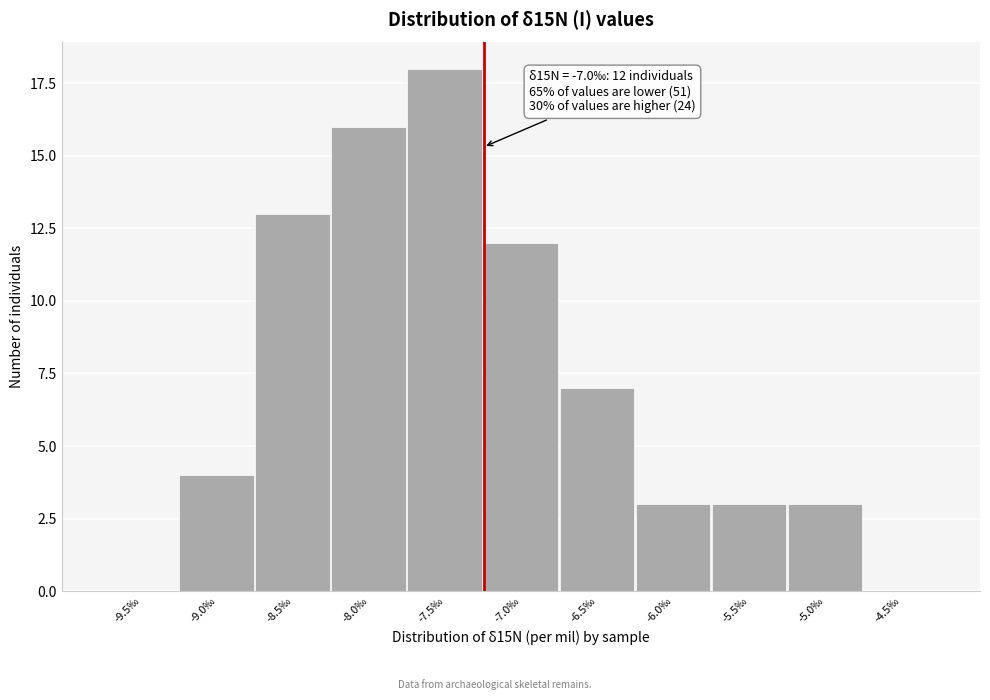

Reading left to right, transcribe all the data shown in this chart.

-9.5‰=0	-9.0‰=4	-8.5‰=13	-8.0‰=16	-7.5‰=18	-7.0‰=12	-6.5‰=7	-6.0‰=3	-5.5‰=3	-5.0‰=3	-4.5‰=0